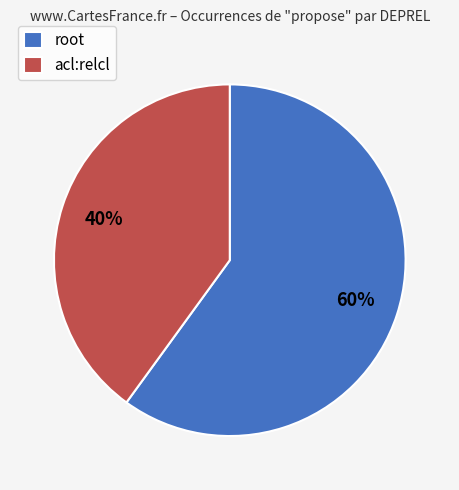

Is there any slice that represents more than half of the pie?

Yes